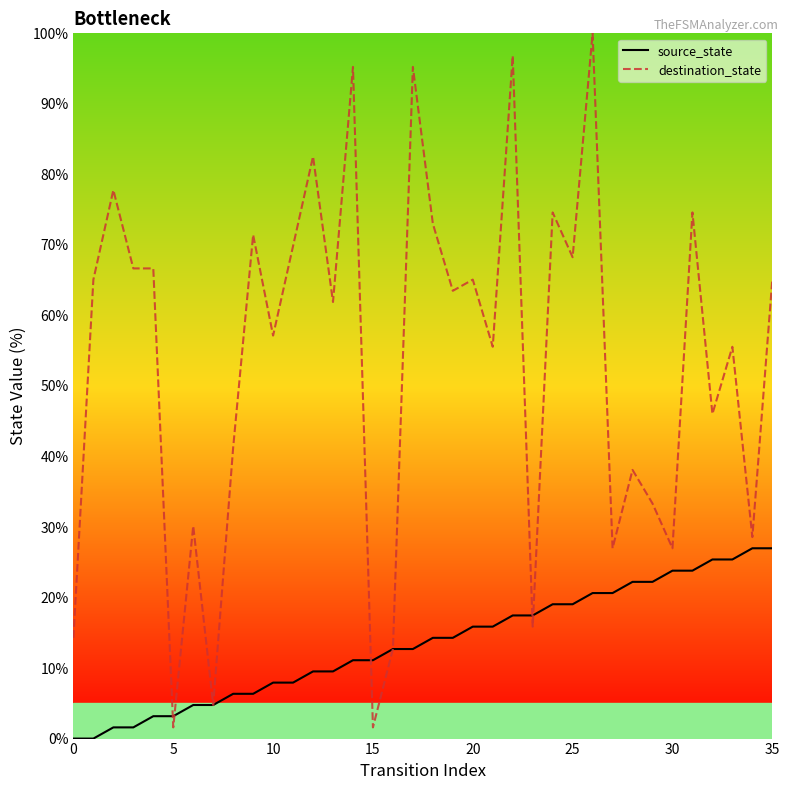

What are all the series names shown in the legend?

source_state, destination_state